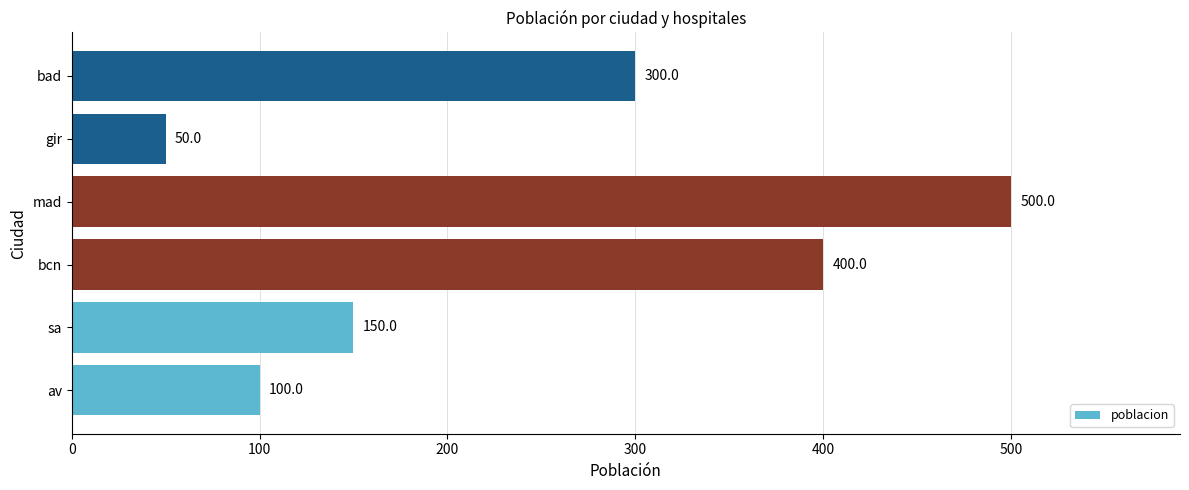

Rank the categories by value from lowest to highest.

gir, av, sa, bad, bcn, mad